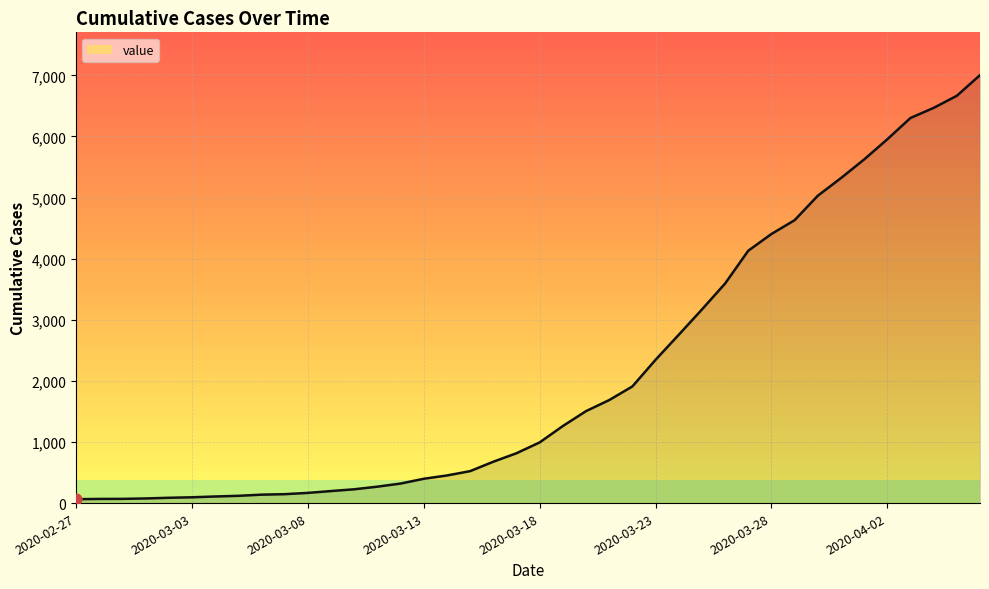

What is the greatest value displayed?

7004